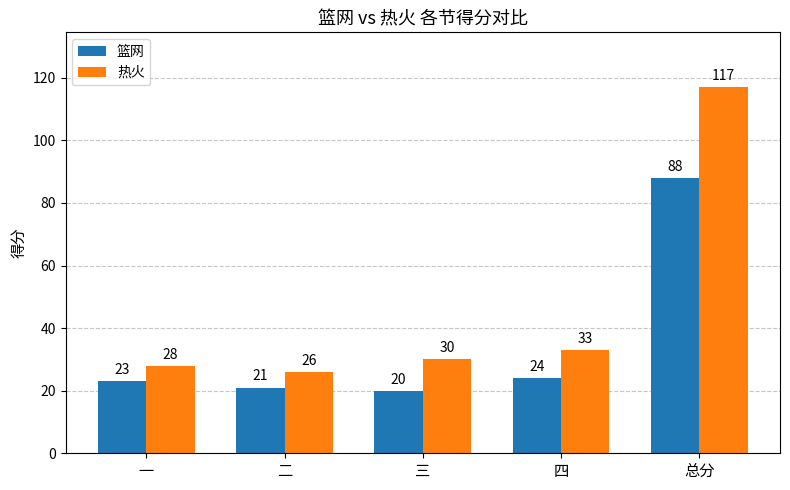

At which label is 热火 closest to 71?

四